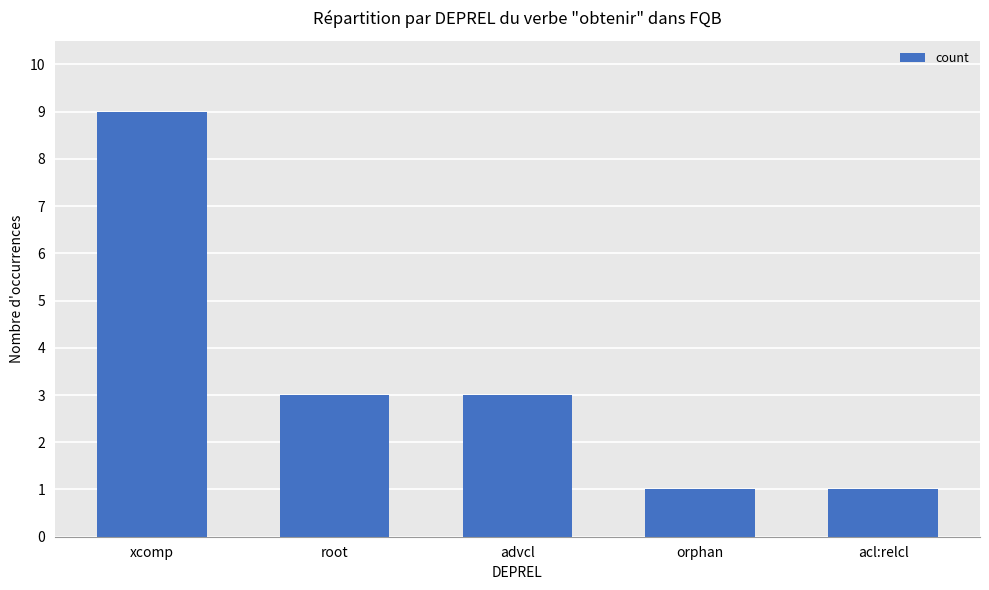

What is the ratio of the value at root to the value at acl:relcl?

3.0